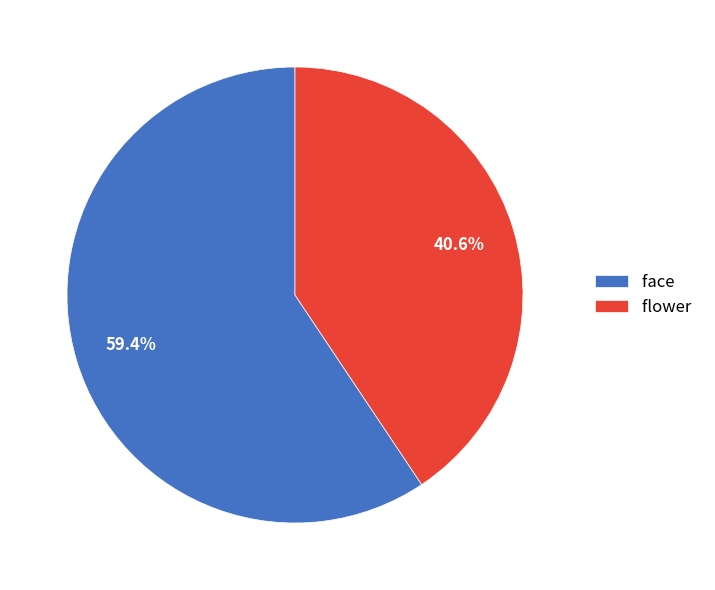

To the nearest percent, what portion does flower represent?

41%